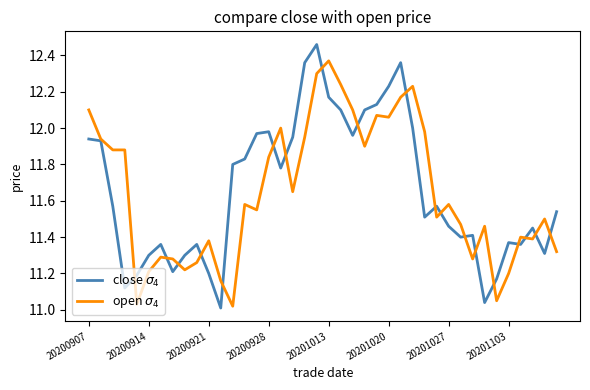

At which category is the sum across all series the highest?

19